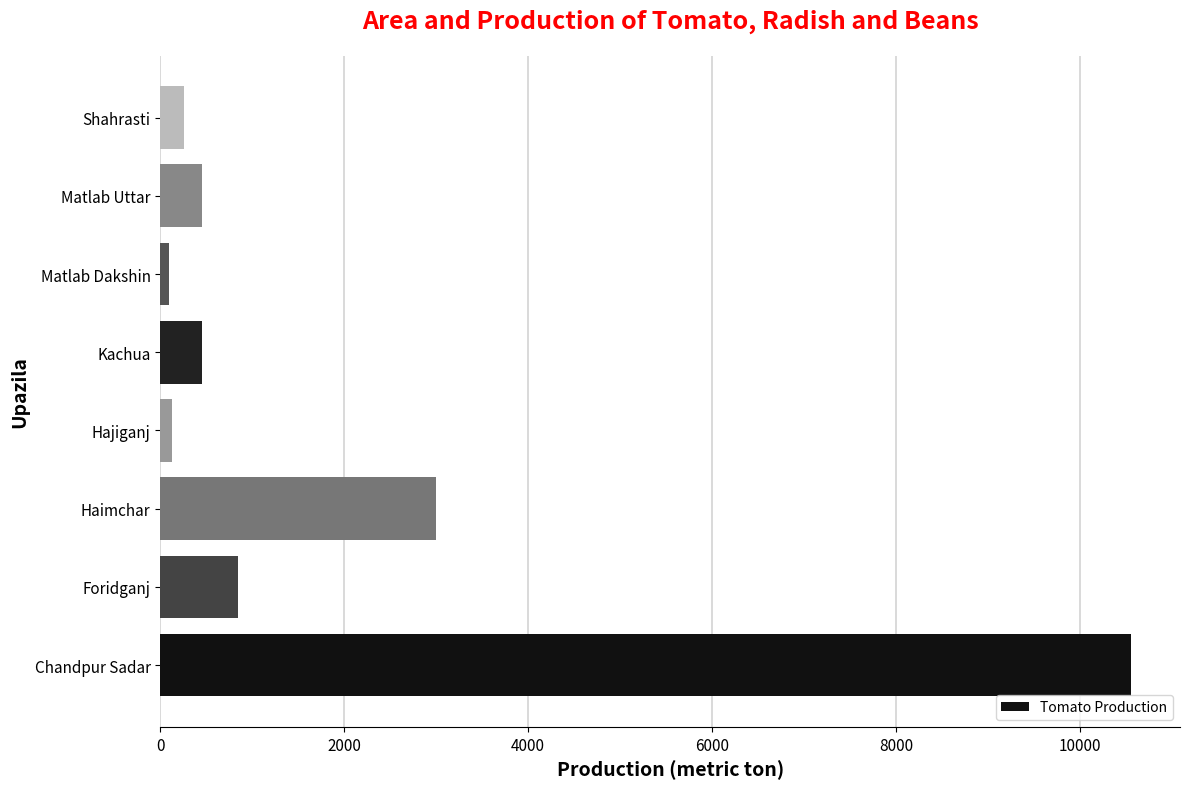

What is the smallest value displayed?

90